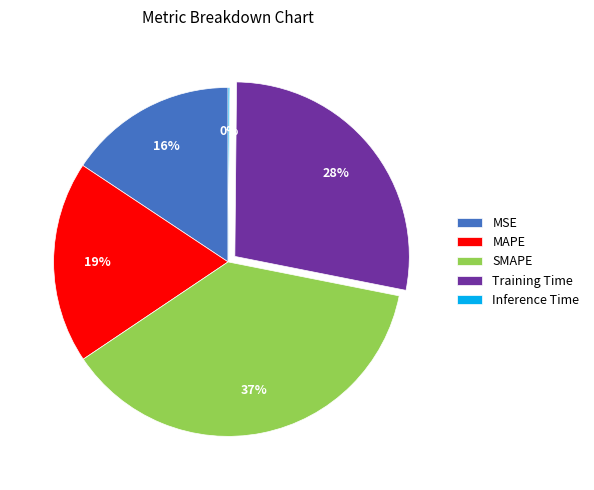

True or false: Training Time accounts for 28% of the total.

True